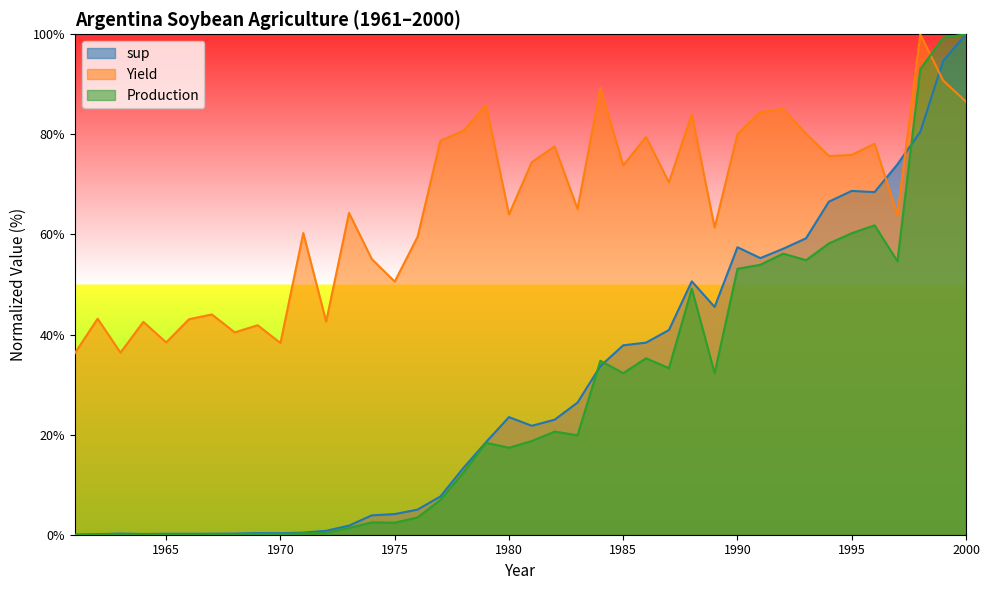

True or false: Production has more than 0 points higher than both neighbors.

True